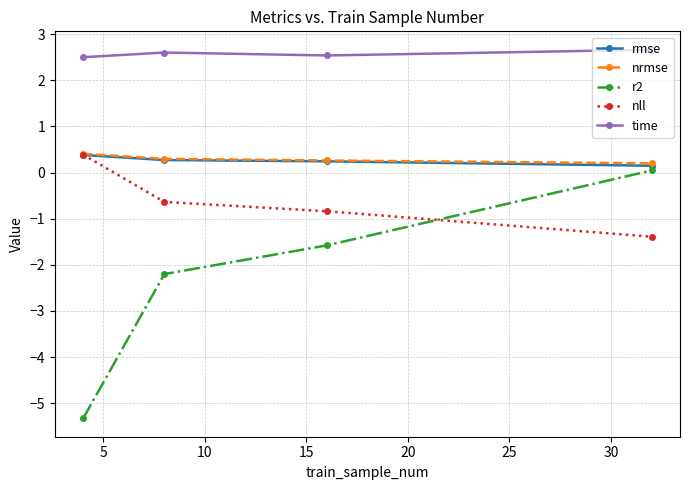

What is the average value of the nll series?

-0.6